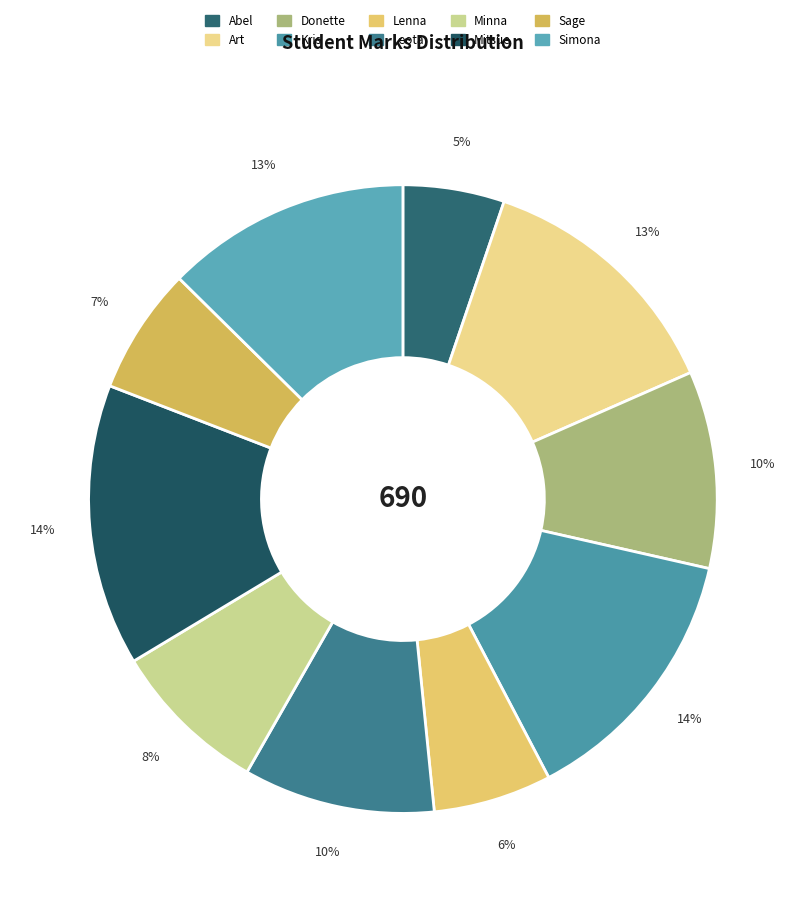

How many segments does this pie chart have?

10